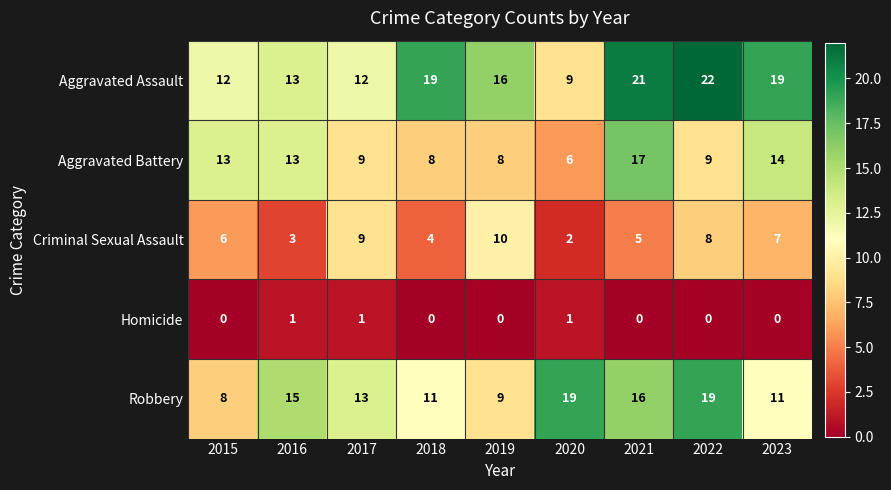

What is the highest value of the Criminal Sexual Assault series?

10